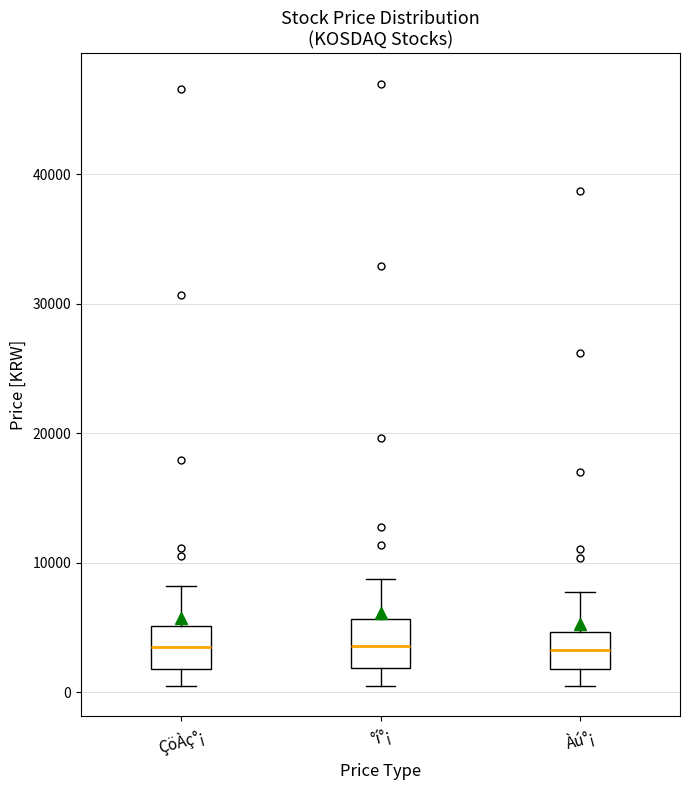

Reading left to right, read every box against the y-axis: the position of its median line, the range the box covers, and the ends of its whiskers. The values are not printed on the chart, so give them approximately, as read against the axis.

ÇöÀç°¡: median 3000, box 2000 to 5000, whiskers 0 to 8000
°í°¡: median 4000, box 2000 to 6000, whiskers 0 to 9000
Àú°¡: median 3000, box 2000 to 5000, whiskers 0 to 8000